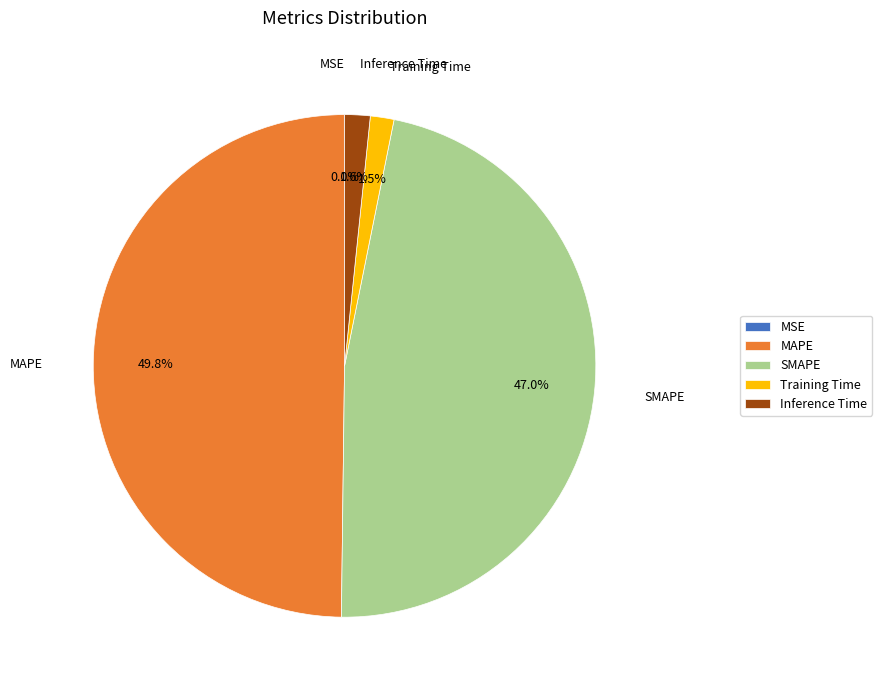

Which category has the biggest portion of the pie?

MAPE